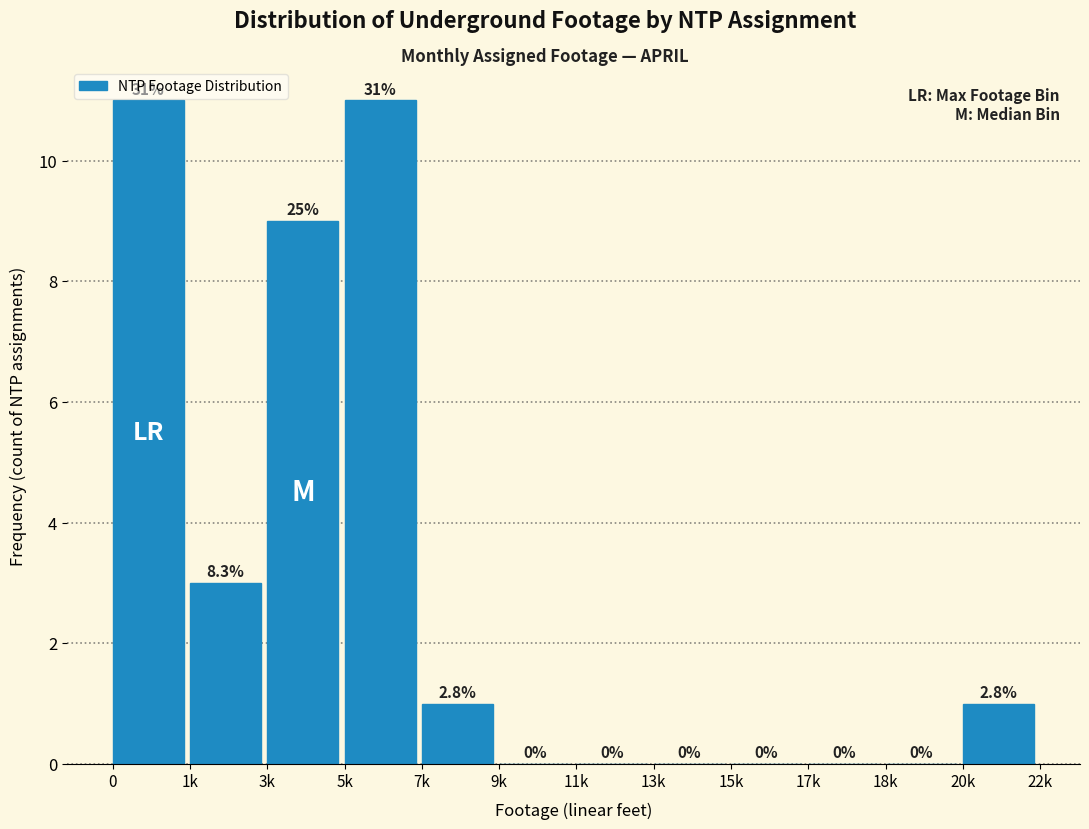

Reading right to left, extract all data points from this chart.

20k=1	18k=0	17k=0	15k=0	13k=0	11k=0	9k=0	7k=1	5k=11	3k=9	1k=3	0=11